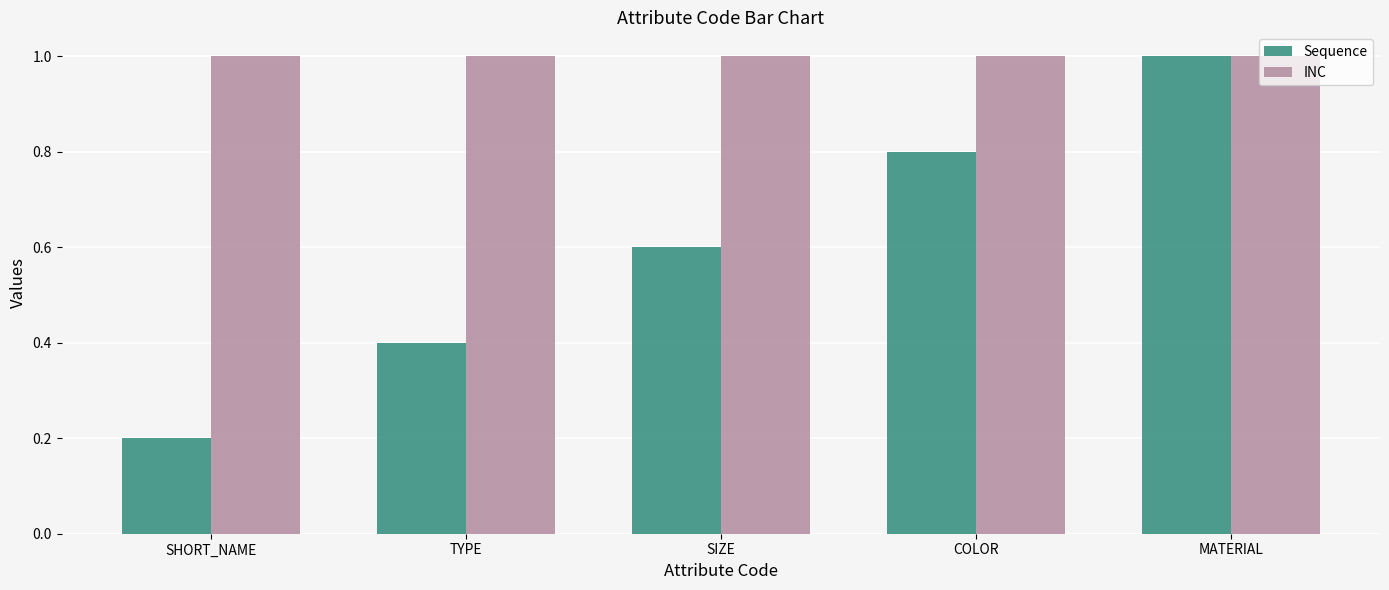

What is the lowest value of the Sequence series?

0.2